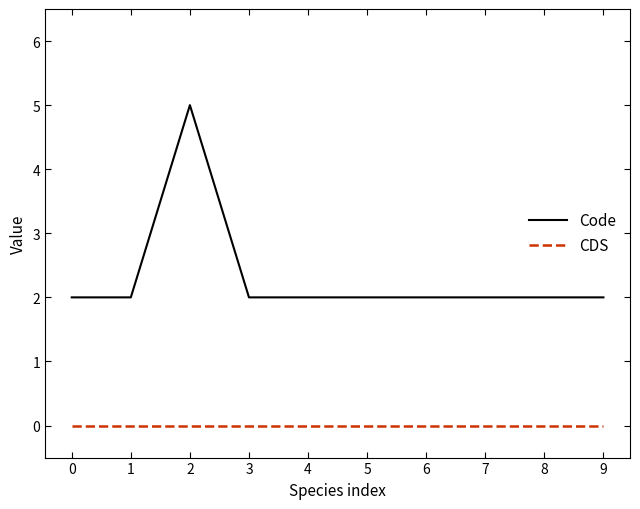

Count the number of categories in the chart.

10